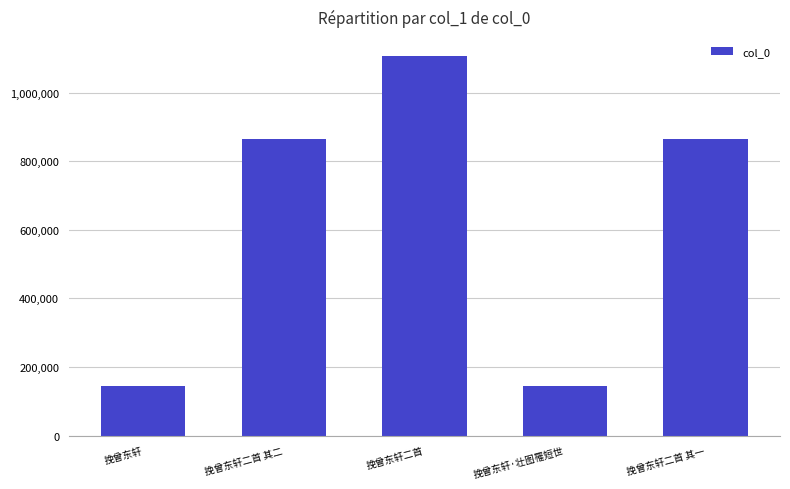

At which label is the value closest to 625050?

挽曾东轩二首 其二